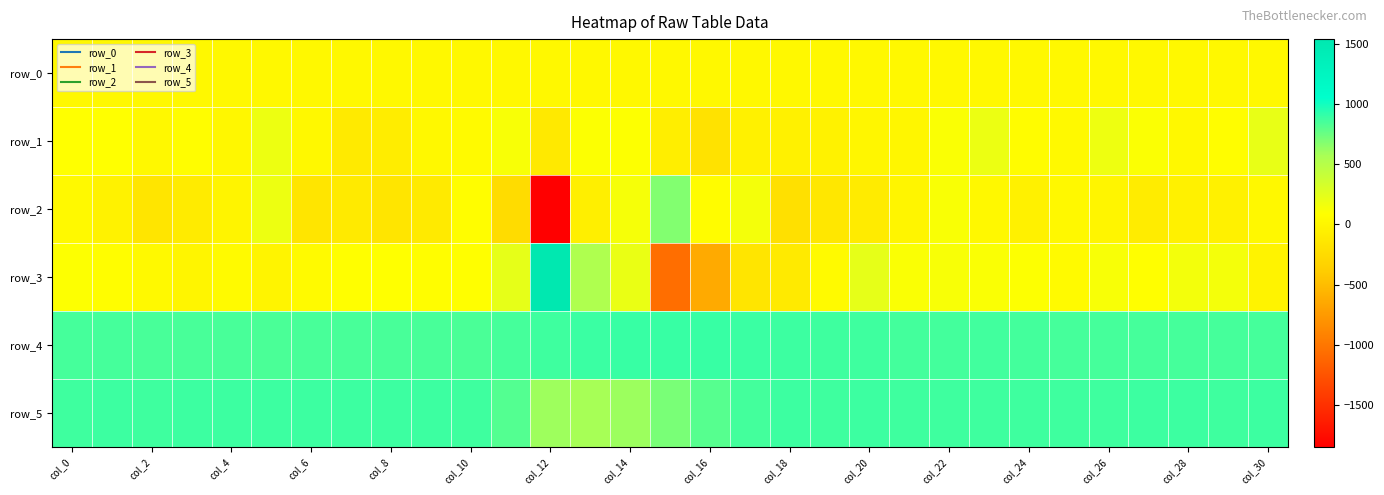

Reading left to right, list all the values displayed in this chart.

row_0: 24.3	24.3	24.4	24.4	24.4	24.6	24.6	24.6	24.7	24.7	24.7	24.8	24.8	24.9	25.0	25.0	25.0	25.1	25.1	25.2	25.3	25.3	25.3	25.4	25.4	25.4	25.6	25.6	25.6	25.7	25.7
row_1: 85.0	89.0	26.0	71.0	17.0	187.0	19.0	-112.0	-79.0	26.0	46.0	125.0	-120.0	101.0	95.0	-65.0	-183.0	-41.0	-48.0	-29.0	7.0	5.0	115.0	195.0	60.0	37.0	182.0	109.0	18.0	72.0	215.0
row_2: 37.0	-32.0	-160.0	-101.0	-12.0	187.0	-151.0	-113.0	-157.0	-111.0	76.0	-239.0	-1845.0	-56.0	131.0	681.0	61.0	148.0	-206.0	-132.0	-98.0	-8.0	120.0	25.0	-46.0	20.0	-7.0	-89.0	-37.0	-43.0	29.0
row_3: 93.0	76.0	36.0	-1.0	39.0	-9.0	50.0	78.0	84.0	76.0	81.0	224.0	1537.0	533.0	206.0	-1055.0	-631.0	-156.0	-107.0	45.0	225.0	116.0	124.0	116.0	93.0	48.0	127.0	83.0	150.0	145.0	-17.0
row_4: 853.0	852.0	849.0	850.0	848.0	843.0	845.0	844.0	844.0	846.0	840.0	855.0	871.0	886.0	890.0	892.0	890.0	887.0	881.0	875.0	870.0	863.0	860.0	864.0	861.0	855.0	855.0	852.0	854.0	852.0	853.0
row_5: 872.0	882.0	875.0	877.0	880.0	878.0	880.0	881.0	881.0	881.0	870.0	813.0	601.0	574.0	608.0	708.0	807.0	863.0	882.0	870.0	879.0	874.0	871.0	875.0	874.0	876.0	873.0	877.0	880.0	874.0	877.0